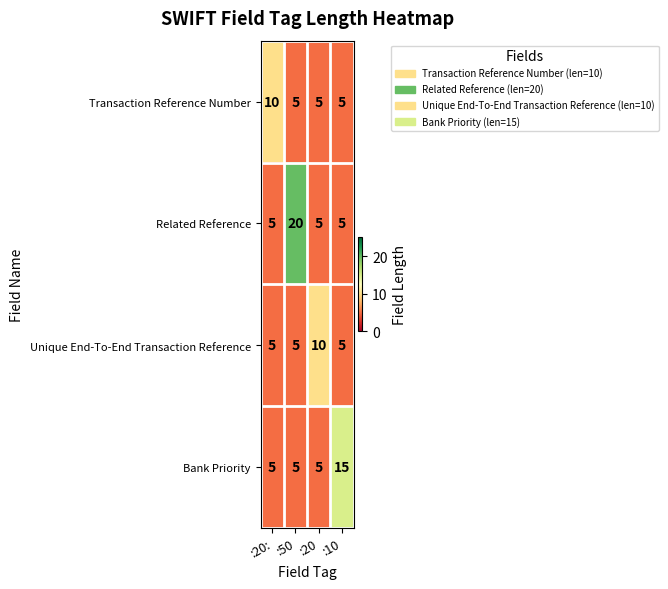

What is the difference between the maximum and minimum values in the Transaction Reference Number series?

5